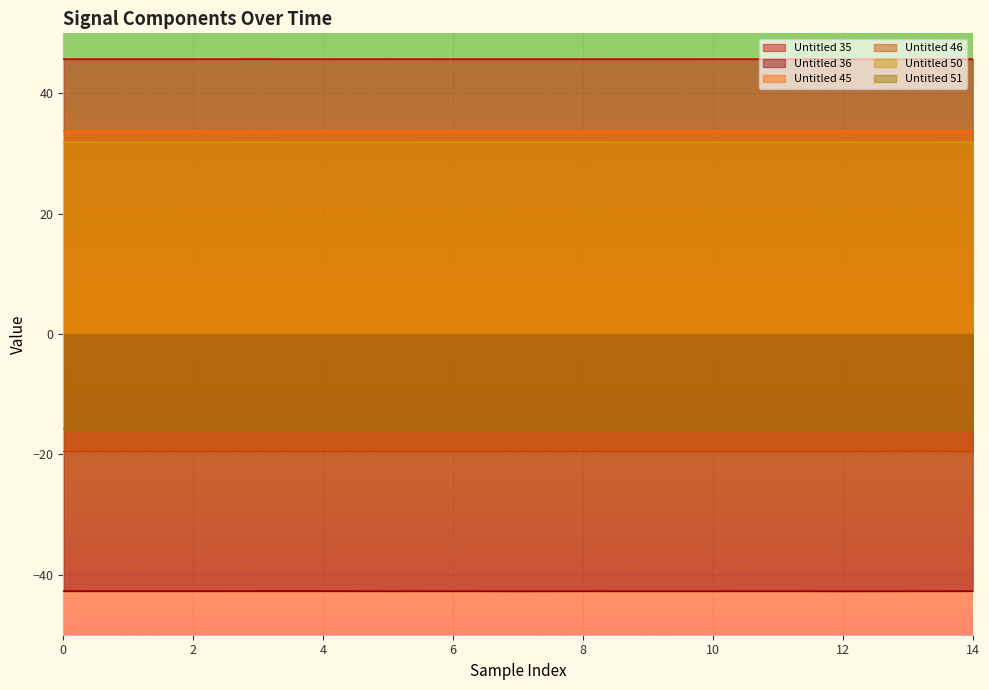

The Untitled 36 series shows -42.8 at 2. True or false?

True